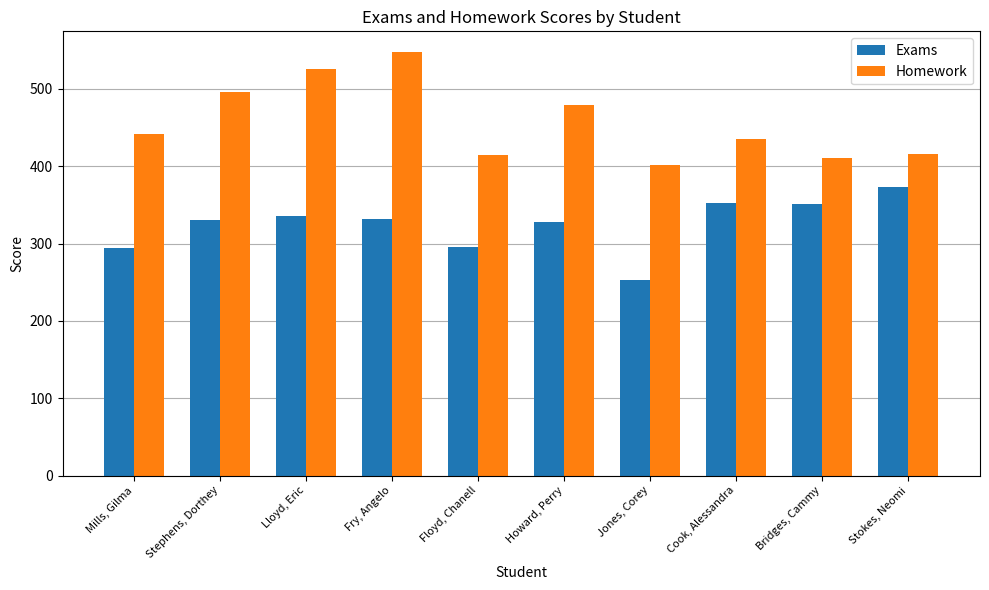

What are all the series names shown in the legend?

Exams, Homework